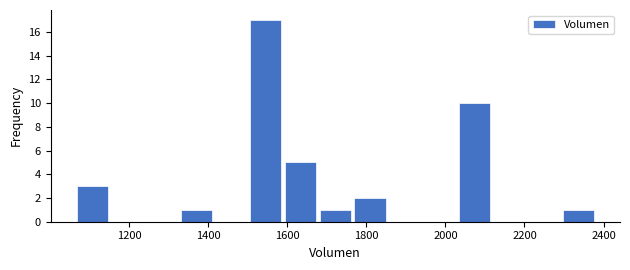

What is the height of the bar covering 1320 to 1420 on the x-axis? Neither the bar edges nor the heights are printed on the chart, so give them approximately, as read against the axes.

1